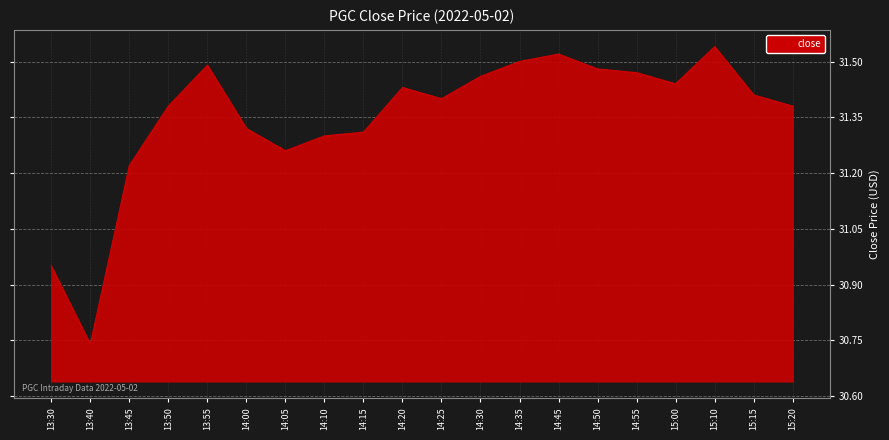

True or false: the data shows 6.8 at 14:55.

False